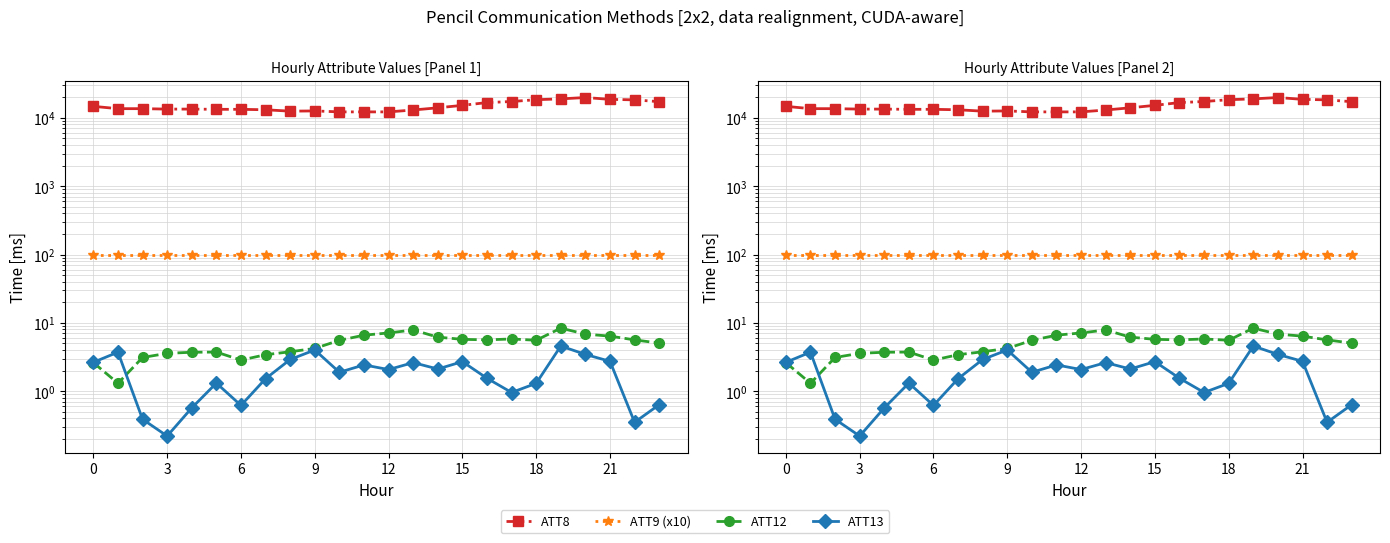

Reading left to right, extract all data points from this chart.

ATT8: 14700.0	13600.0	13600.0	13400.0	13400.0	13300.0	13300.0	13100.0	12500.0	12600.0	12200.0	12200.0	12200.0	13000.0	14000.0	15200.0	16700.0	17300.0	18400.0	18900.0	19800.0	18600.0	18300.0	17200.0
ATT9 (x10): 100.0	100.0	100.0	100.0	100.0	100.0	100.0	100.0	100.0	100.0	100.0	100.0	100.0	100.0	100.0	100.0	100.0	100.0	100.0	100.0	100.0	100.0	100.0	100.0
ATT12: 2.6	1.3	3.1	3.6	3.7	3.7	2.9	3.4	3.8	4.2	5.5	6.6	7.1	7.9	6.2	5.7	5.6	5.8	5.6	8.4	6.8	6.4	5.6	5.1
ATT13: 2.6	3.7	0.4	0.2	0.6	1.3	0.6	1.5	2.9	4.0	1.9	2.4	2.1	2.6	2.1	2.7	1.5	1.0	1.3	4.6	3.5	2.7	0.4	0.6